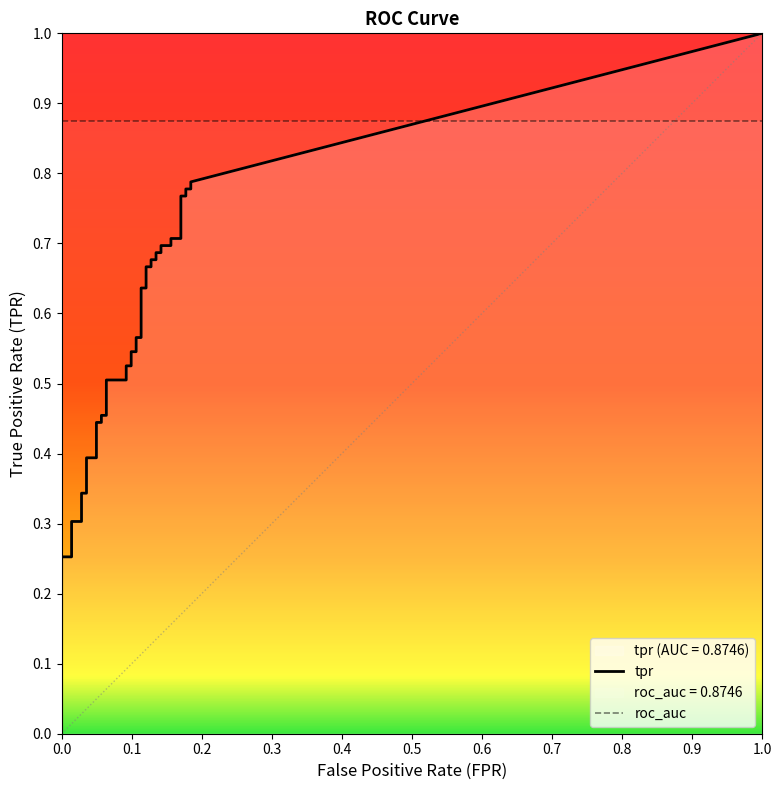

Is it true that fpr equals 0.1 at 30?

True